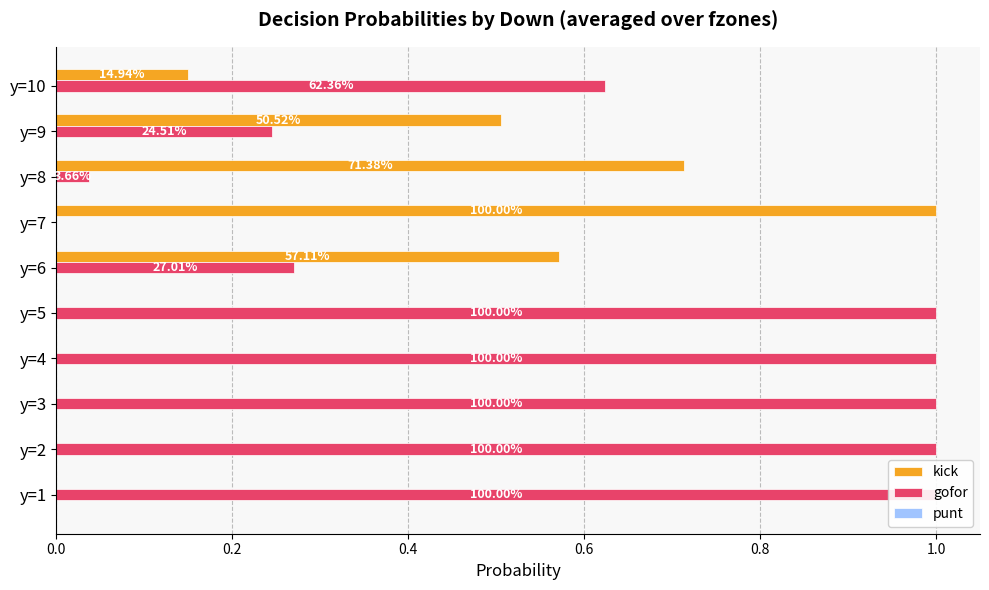

Are the bars horizontal?

Yes